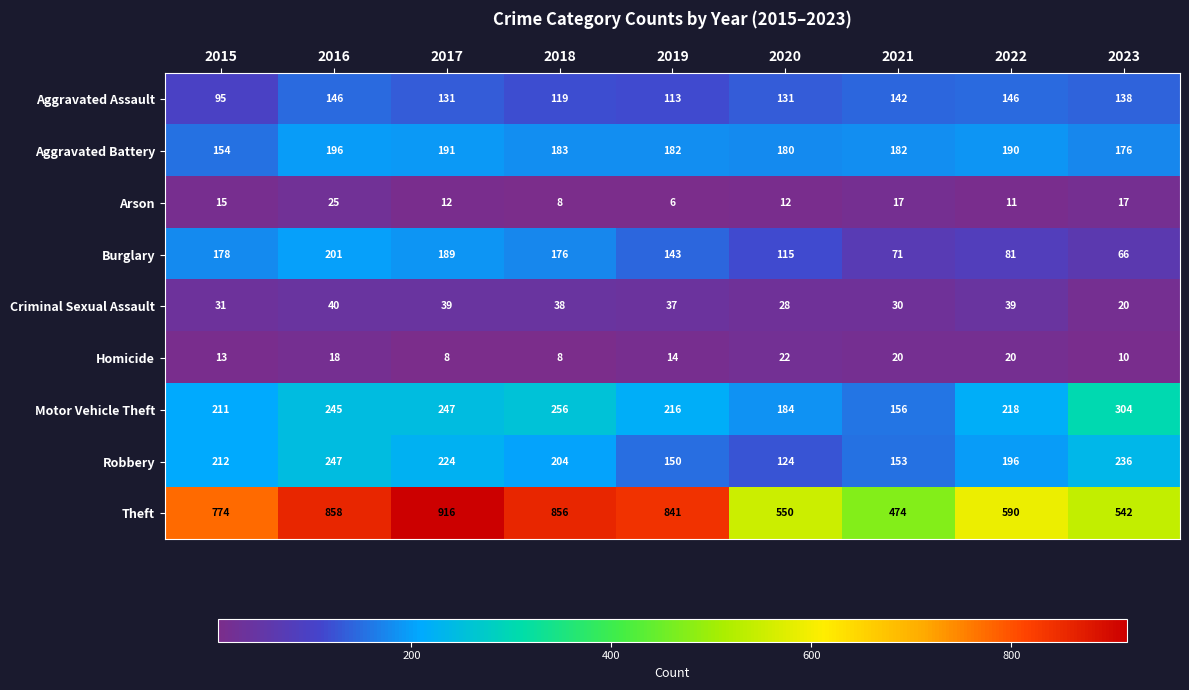

List the series in order of their peak value, lowest first.

Homicide, Arson, Criminal Sexual Assault, Aggravated Assault, Aggravated Battery, Burglary, Robbery, Motor Vehicle Theft, Theft